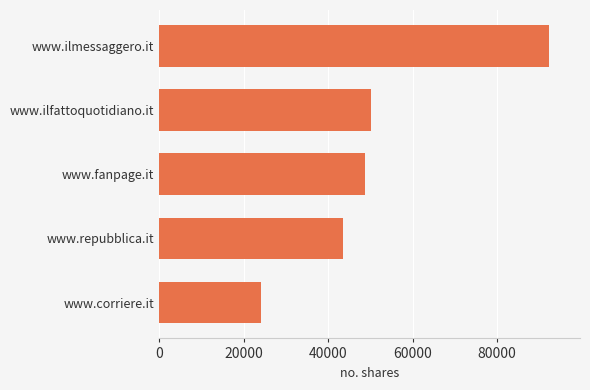

True or false: the data shows 36666 at www.corriere.it.

False